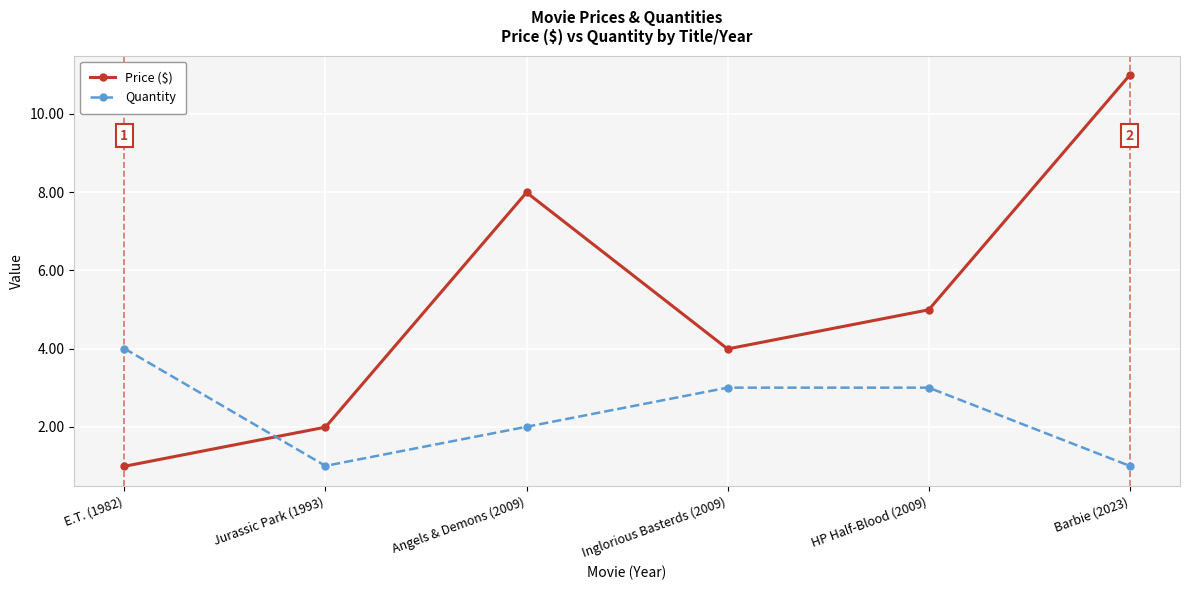

What is the label of the 1st point from the right?

Barbie (2023)